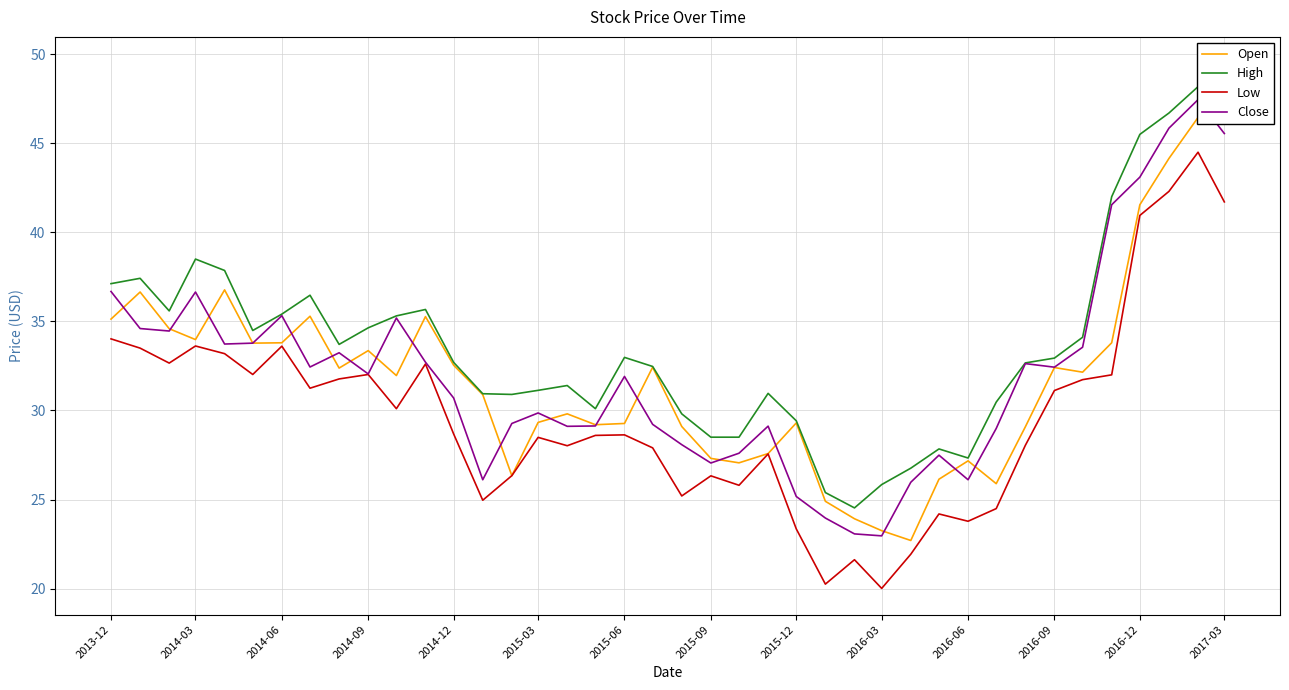

What is the maximum value for Low?

44.5